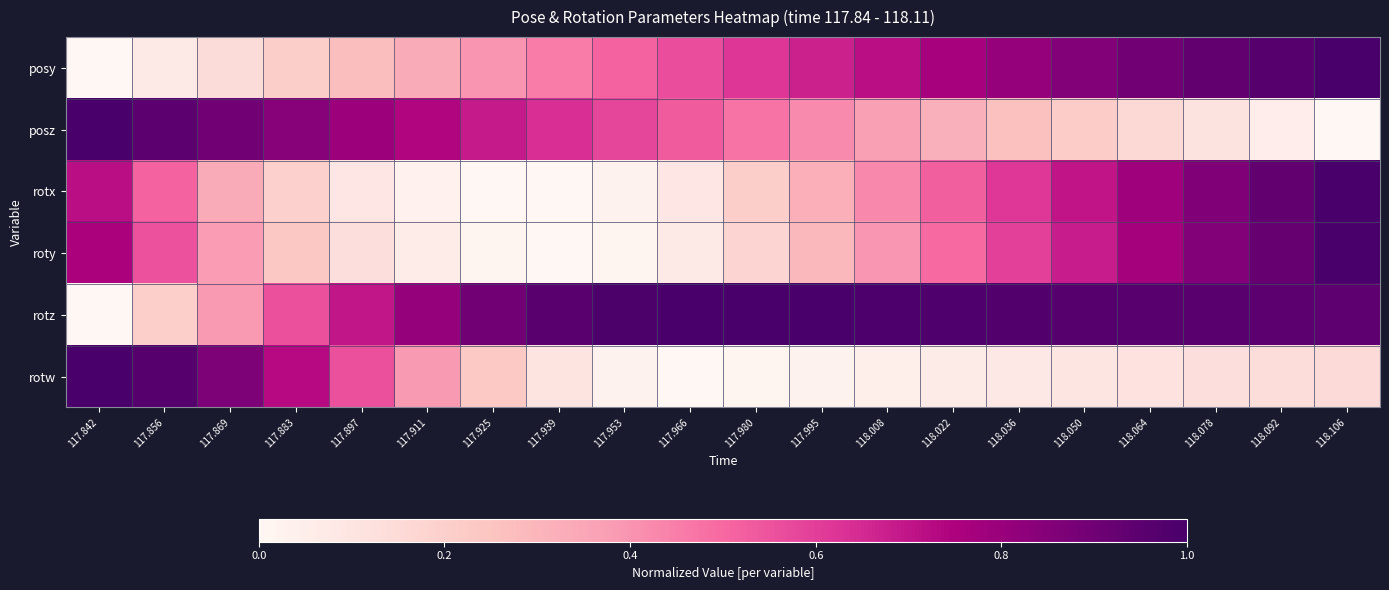

Reading right to left, list all the values displayed in this chart.

posy: 118.106=1.0	118.092=1.0	118.078=0.9	118.064=0.9	118.050=0.9	118.036=0.8	118.022=0.8	118.008=0.7	117.995=0.7	117.980=0.6	117.966=0.6	117.953=0.5	117.939=0.5	117.925=0.4	117.911=0.3	117.897=0.3	117.883=0.2	117.869=0.1	117.856=0.1	117.842=0.0
posz: 118.106=0.0	118.092=0.1	118.078=0.1	118.064=0.2	118.050=0.2	118.036=0.3	118.022=0.3	118.008=0.4	117.995=0.4	117.980=0.5	117.966=0.5	117.953=0.6	117.939=0.6	117.925=0.7	117.911=0.7	117.897=0.8	117.883=0.8	117.869=0.9	117.856=0.9	117.842=1.0
rotx: 118.106=1.0	118.092=0.9	118.078=0.9	118.064=0.8	118.050=0.7	118.036=0.6	118.022=0.5	118.008=0.4	117.995=0.3	117.980=0.2	117.966=0.1	117.953=0.0	117.939=0.0	117.925=0.0	117.911=0.0	117.897=0.1	117.883=0.2	117.869=0.3	117.856=0.5	117.842=0.7
roty: 118.106=1.0	118.092=0.9	118.078=0.8	118.064=0.8	118.050=0.7	118.036=0.6	118.022=0.5	118.008=0.4	117.995=0.3	117.980=0.2	117.966=0.1	117.953=0.0	117.939=0.0	117.925=0.0	117.911=0.1	117.897=0.1	117.883=0.2	117.869=0.4	117.856=0.6	117.842=0.8
rotz: 118.106=0.9	118.092=0.9	118.078=1.0	118.064=1.0	118.050=1.0	118.036=1.0	118.022=1.0	118.008=1.0	117.995=1.0	117.980=1.0	117.966=1.0	117.953=1.0	117.939=1.0	117.925=0.9	117.911=0.8	117.897=0.7	117.883=0.6	117.869=0.4	117.856=0.2	117.842=0.0
rotw: 118.106=0.1	118.092=0.1	118.078=0.1	118.064=0.1	118.050=0.1	118.036=0.1	118.022=0.1	118.008=0.0	117.995=0.0	117.980=0.0	117.966=0.0	117.953=0.0	117.939=0.1	117.925=0.2	117.911=0.4	117.897=0.6	117.883=0.7	117.869=0.9	117.856=1.0	117.842=1.0